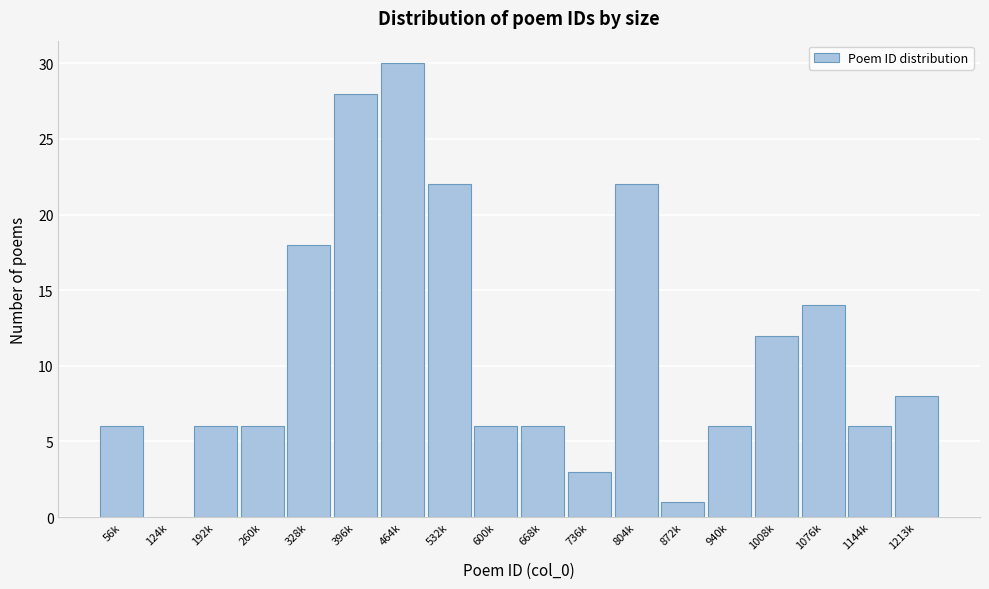

Reading right to left, extract all data points from this chart.

1213k=8	1144k=6	1076k=14	1008k=12	940k=6	872k=1	804k=22	736k=3	668k=6	600k=6	532k=22	464k=30	396k=28	328k=18	260k=6	192k=6	124k=0	56k=6